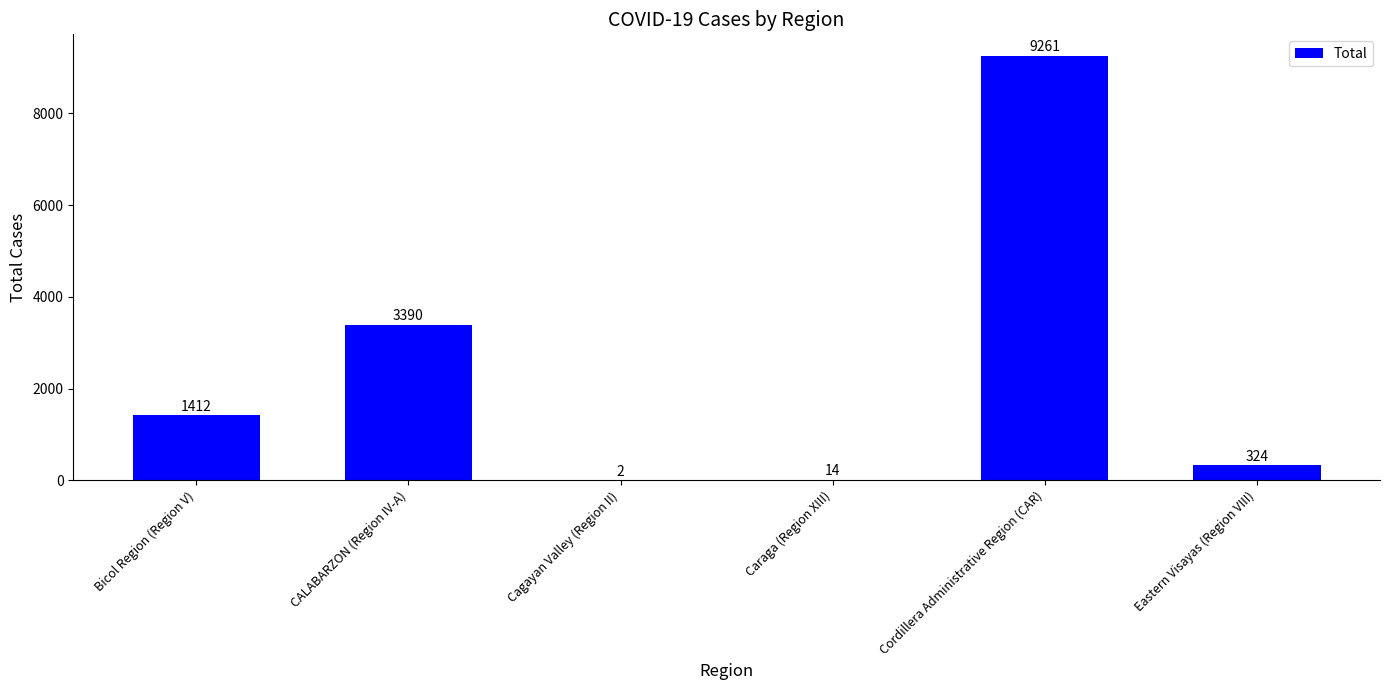

Where is the data nearest to the value 4631?

CALABARZON (Region IV-A)